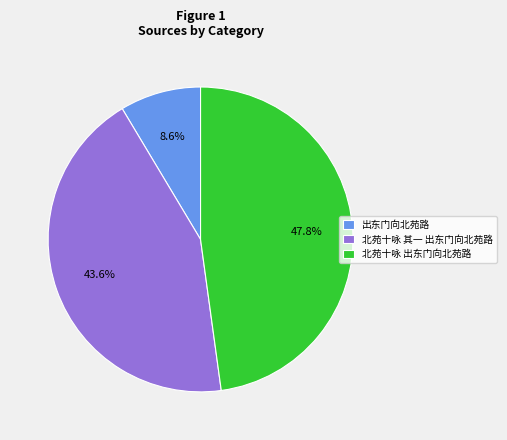

To the nearest percent, what percentage of the pie is 北苑十咏 出东门向北苑路?

48%